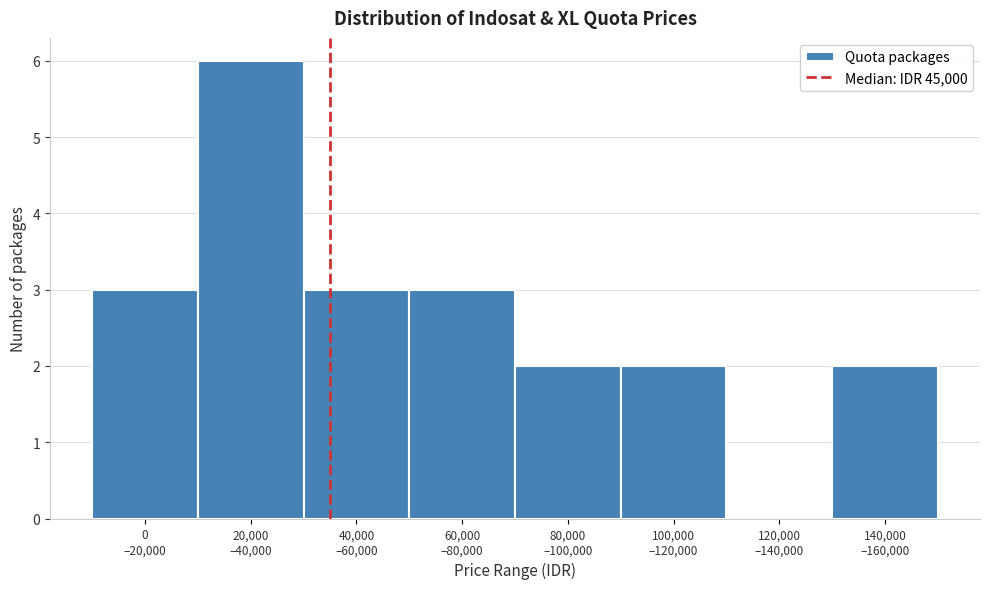

What is the maximum value shown in the chart?

6